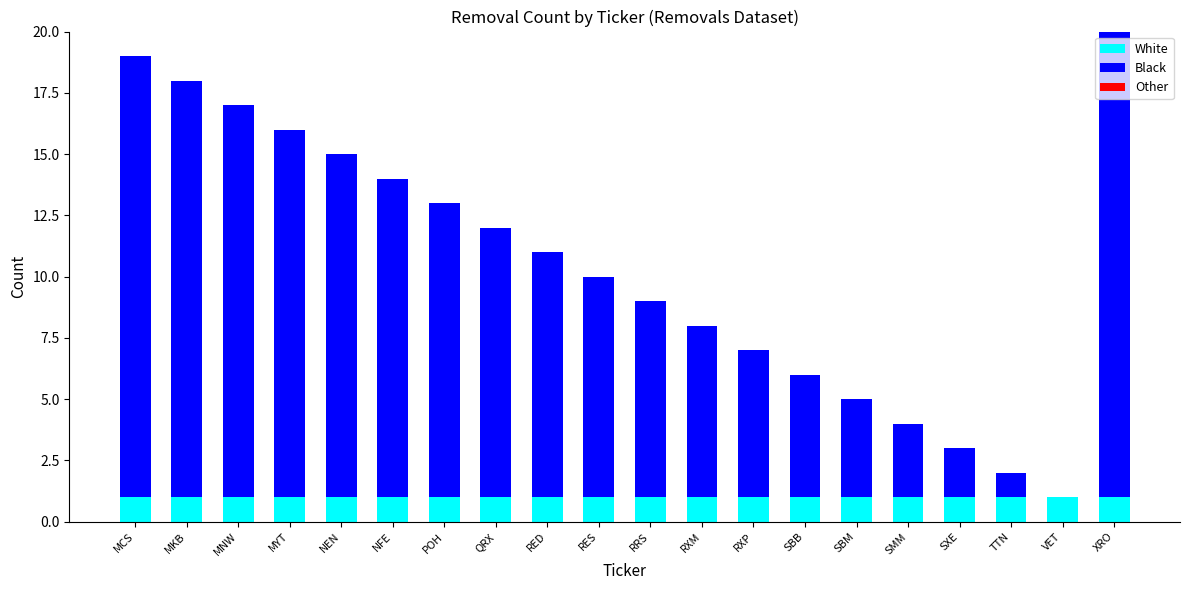

Are the bars grouped side by side (vs. stacked)?

No